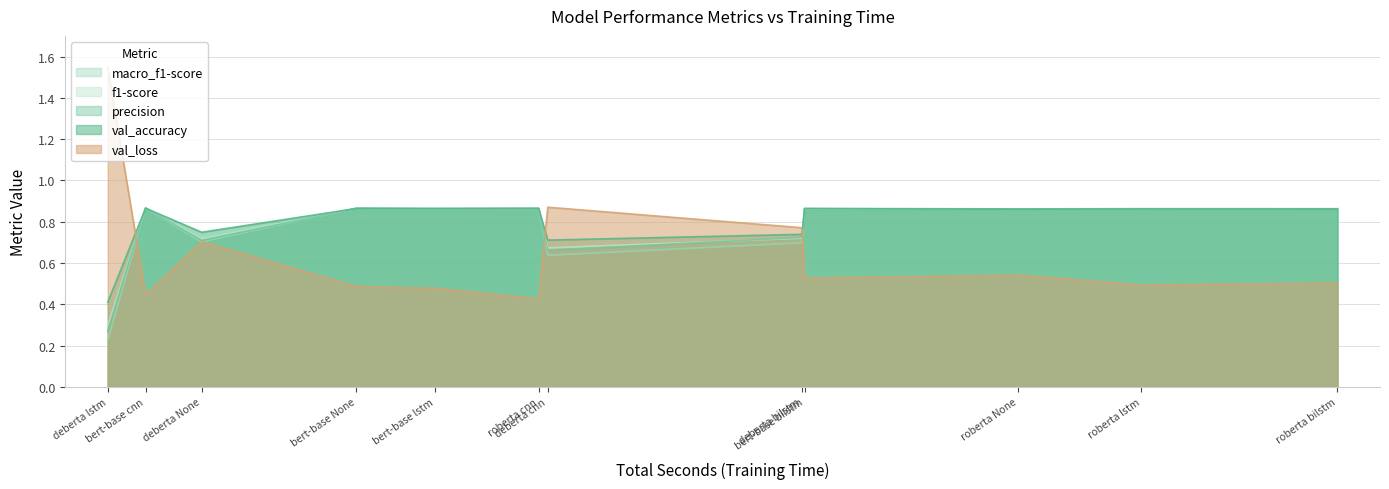

What is the sum of the f1-score values at roberta bilstm and roberta None?

1.7